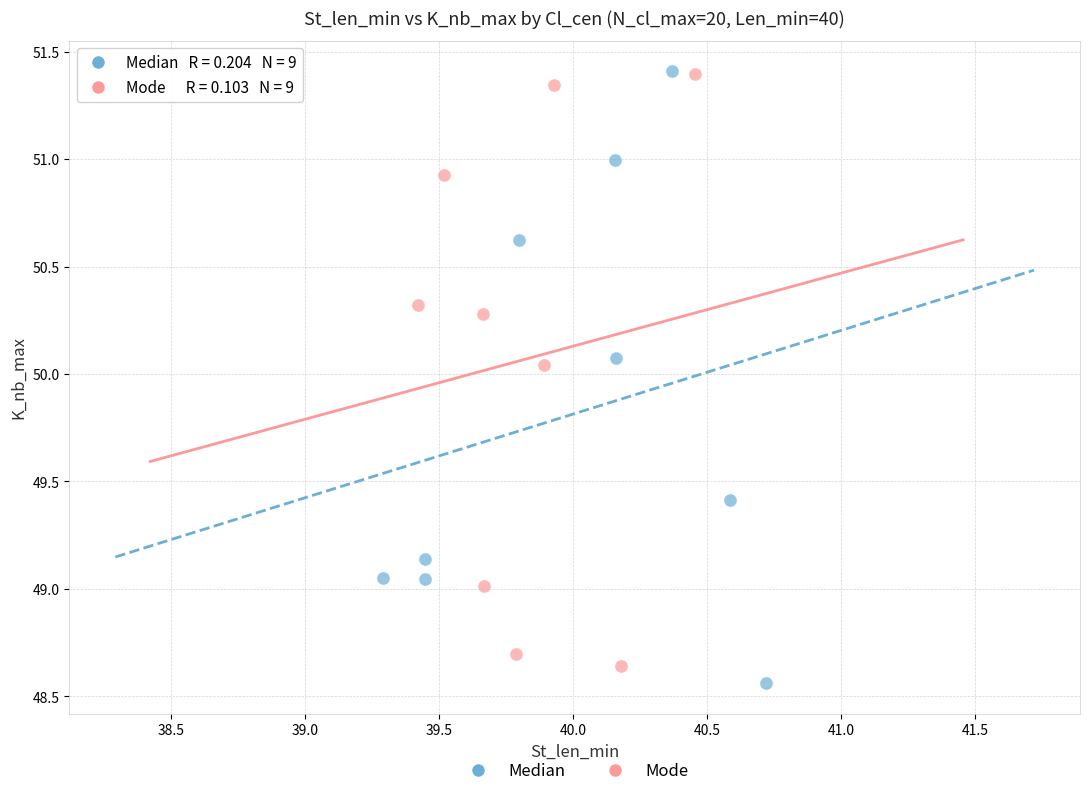

What are all the series names shown in the legend?

Median, Mode